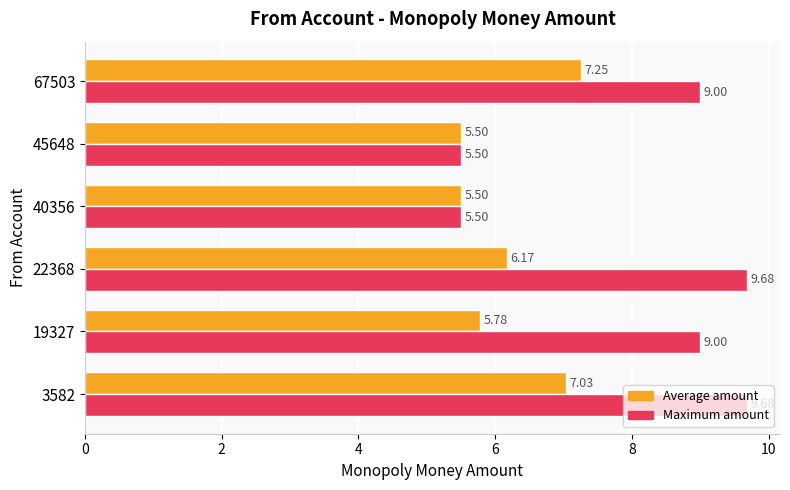

What is the total value across all series at 45648?

11.0